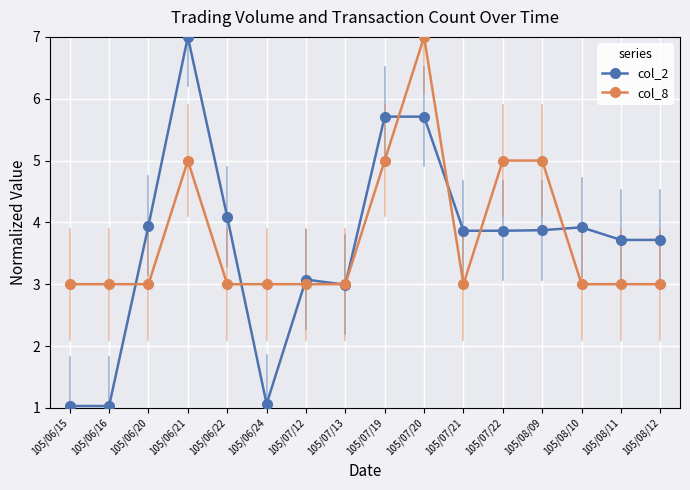

True or false: col_2 has more than 1 points higher than both neighbors.

True